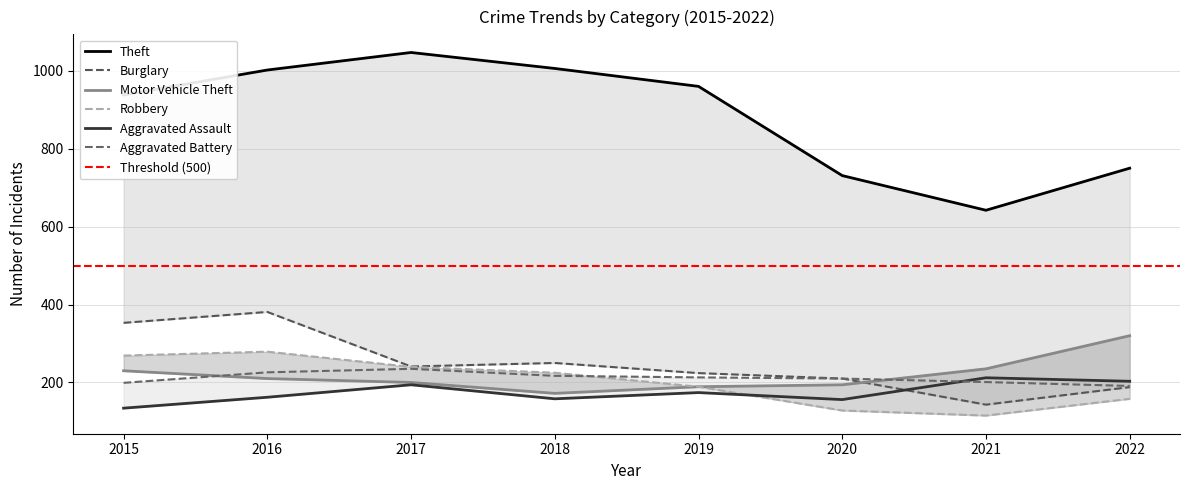

True or false: Aggravated Battery and Burglary intersect in this chart.

False